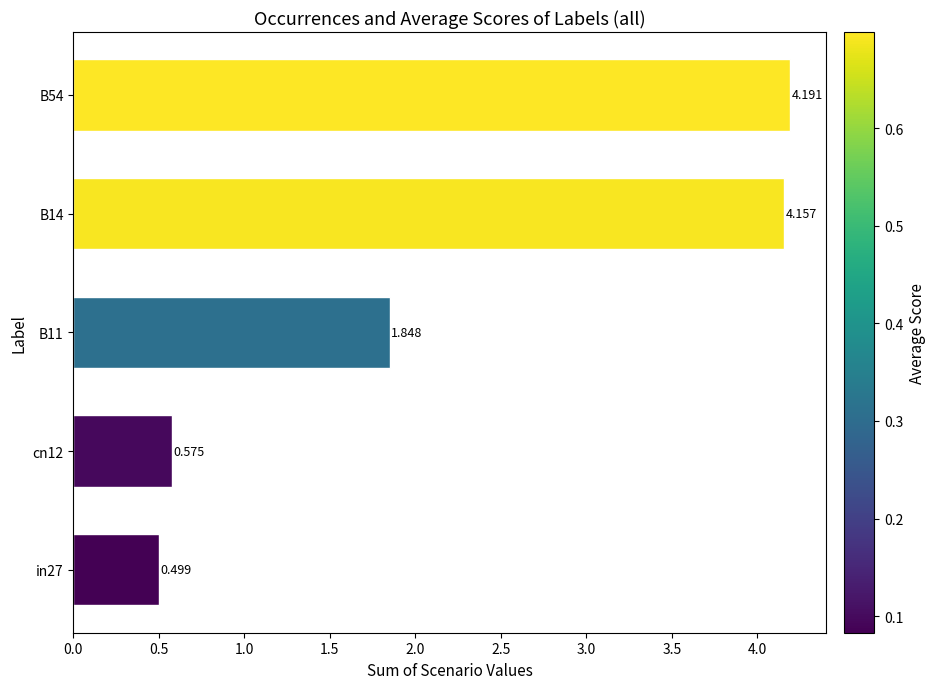

Rank the categories by value from lowest to highest.

in27, cn12, B11, B14, B54